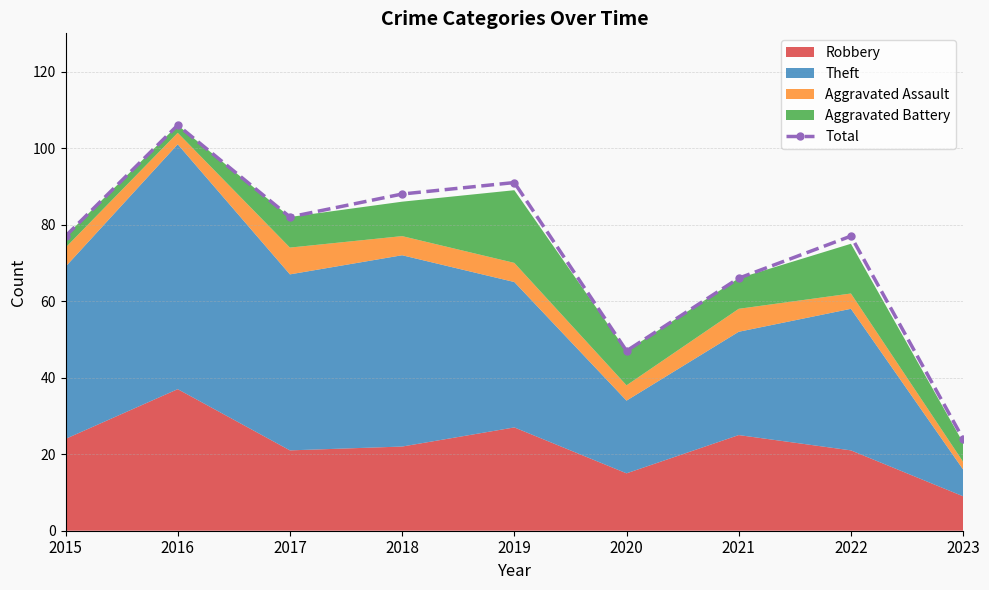

How many data points are less than 77?

3